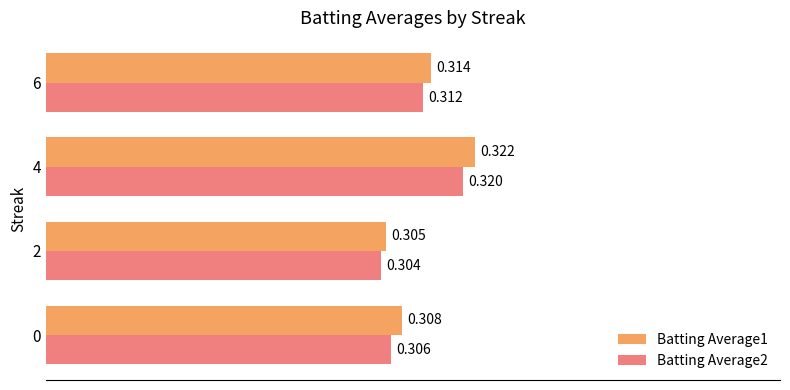

Count the Batting Average1 values in the range 0 to 1.

4